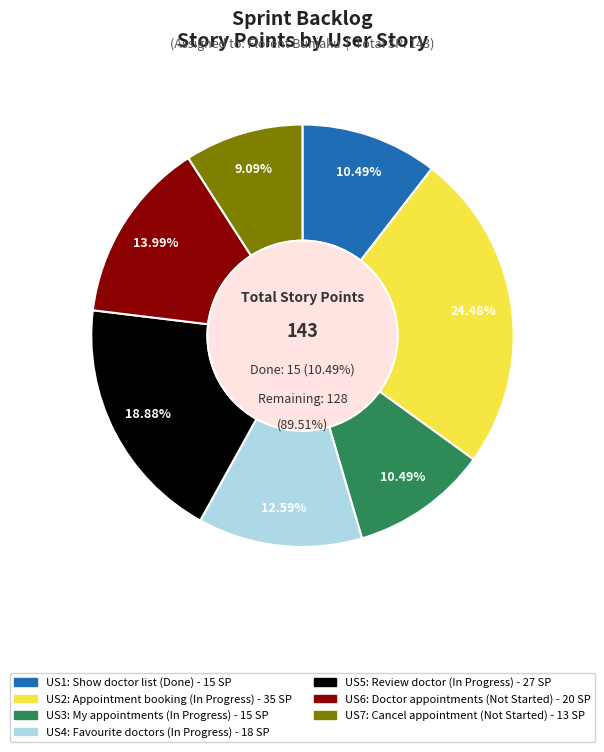

To the nearest percent, what is the difference between the largest and smallest slice percentages?

15%